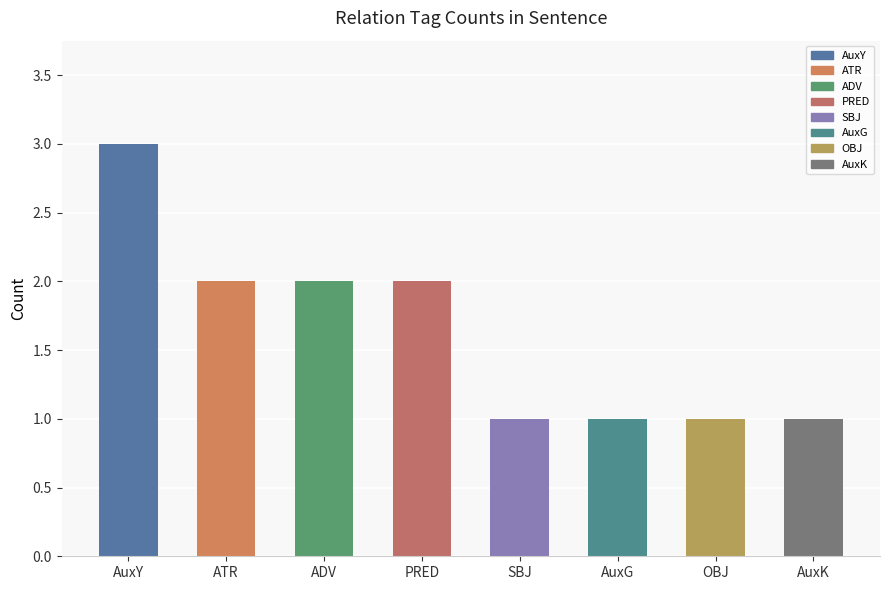

Which label corresponds to the largest value in the chart?

AuxY